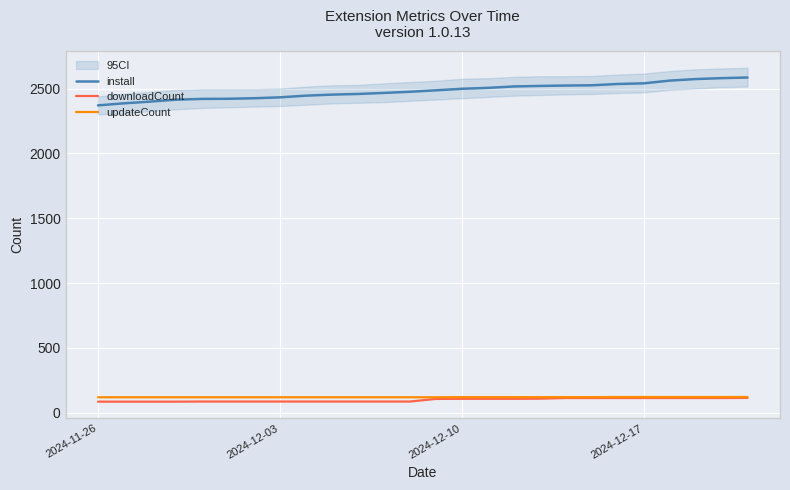

What is the maximum value for install?

2585